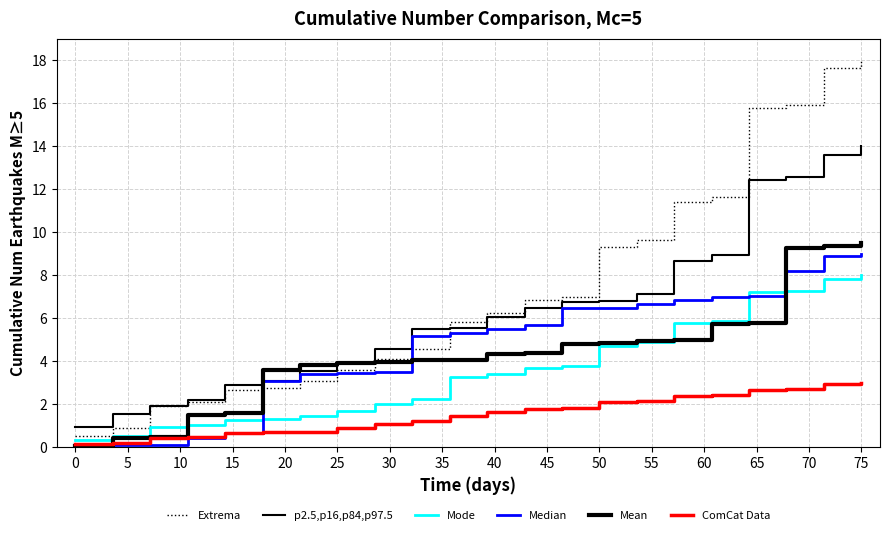

How many times do Median and Mode cross each other?

3